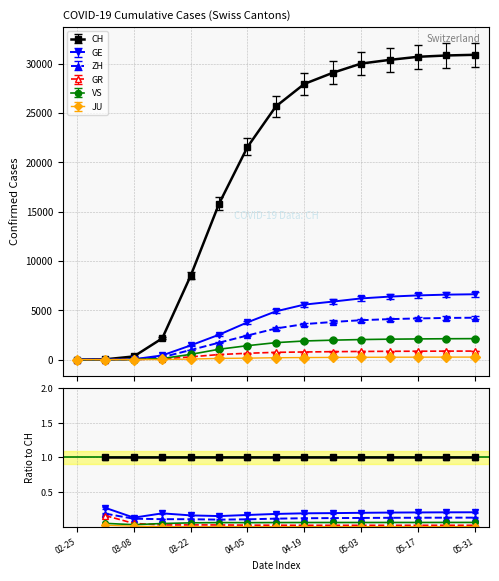

Rank the categories by VS value from lowest to highest.

2020-02-25, 2020-03-01, 2020-03-08, 2020-03-15, 2020-03-22, 2020-03-29, 2020-04-05, 2020-04-12, 2020-04-19, 2020-04-26, 2020-05-03, 2020-05-10, 2020-05-17, 2020-05-24, 2020-05-31